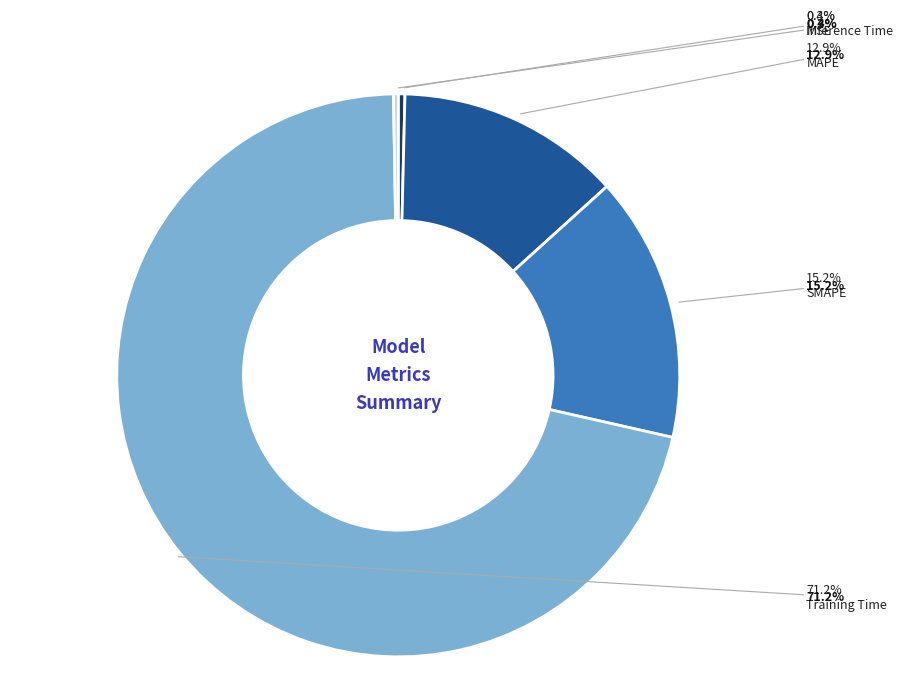

True or false: SMAPE accounts for 15% of the total.

True